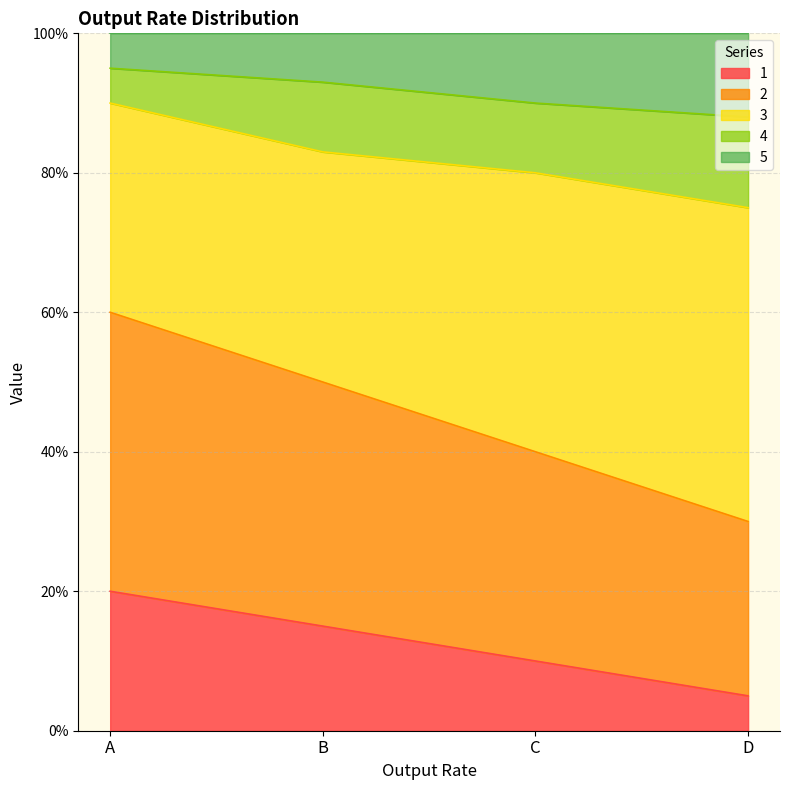

Which category has the highest value in the 1 series?

A